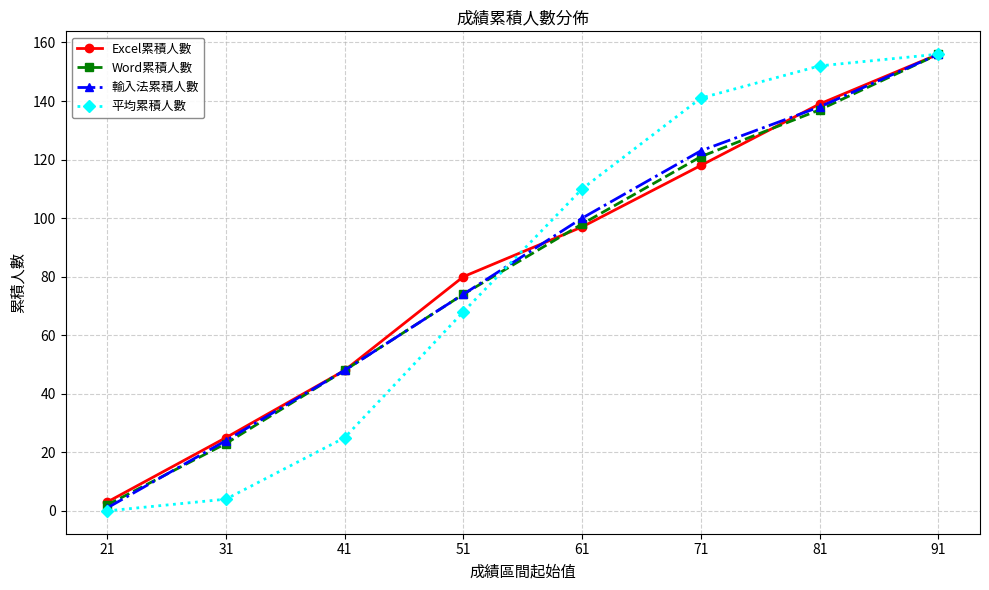

What is the value of the 輸入法累積人數 point at the 6th from the left?

123